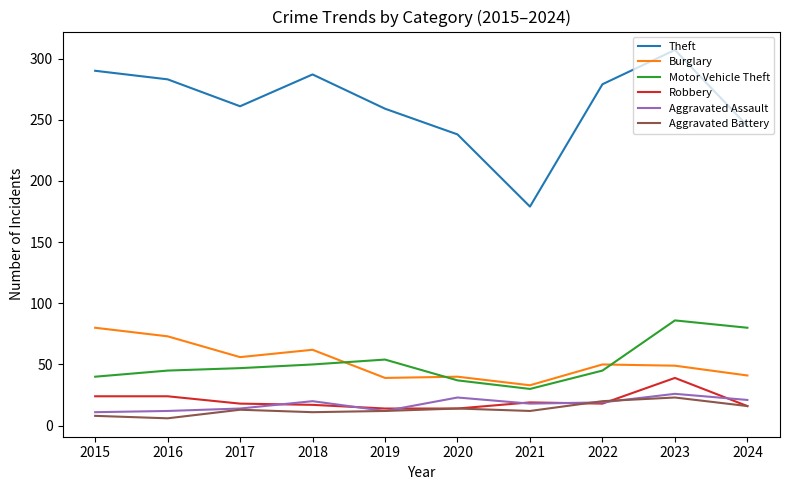

Which series has the largest range (max minus min)?

Theft